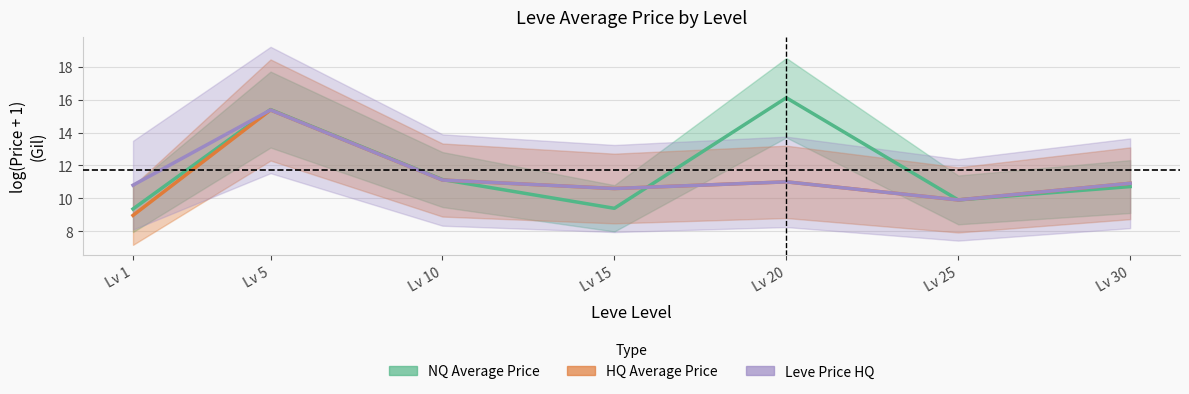

Reading left to right, what are all the values shown in this chart?

NQ Average Price (log): Lv 1=9.4	Lv 5=15.4	Lv 10=11.1	Lv 15=9.4	Lv 20=16.1	Lv 25=9.9	Lv 30=10.7
HQ Average Price (log): Lv 1=9.0	Lv 5=15.4	Lv 10=11.1	Lv 15=10.6	Lv 20=11.0	Lv 25=9.9	Lv 30=10.9
Leve Price HQ (log): Lv 1=10.8	Lv 5=15.4	Lv 10=11.1	Lv 15=10.6	Lv 20=11.0	Lv 25=9.9	Lv 30=10.9